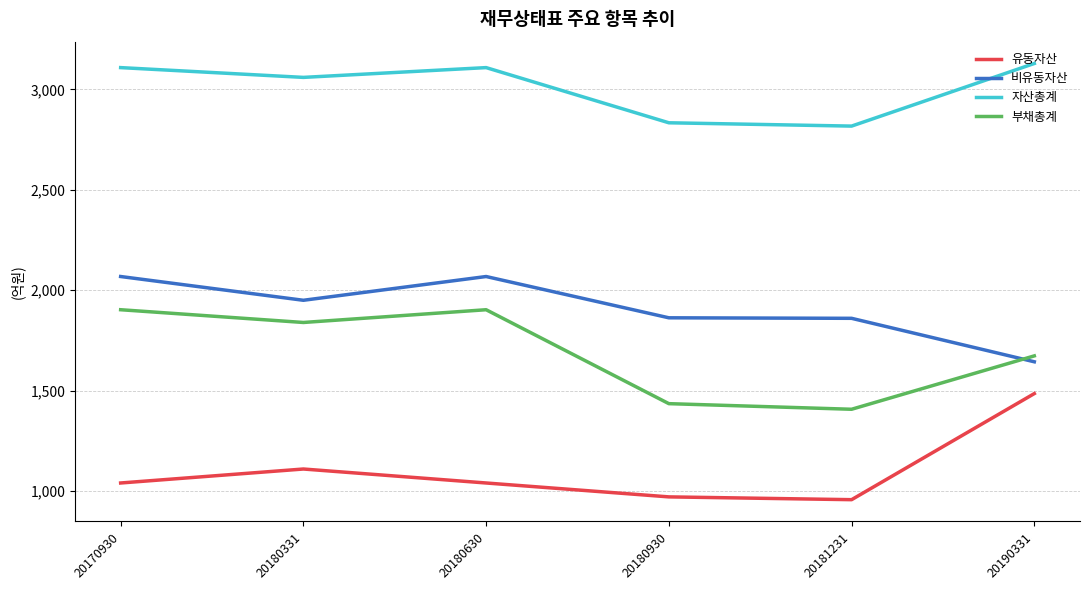

True or false: 유동자산 and 부채총계 cross at least once.

False